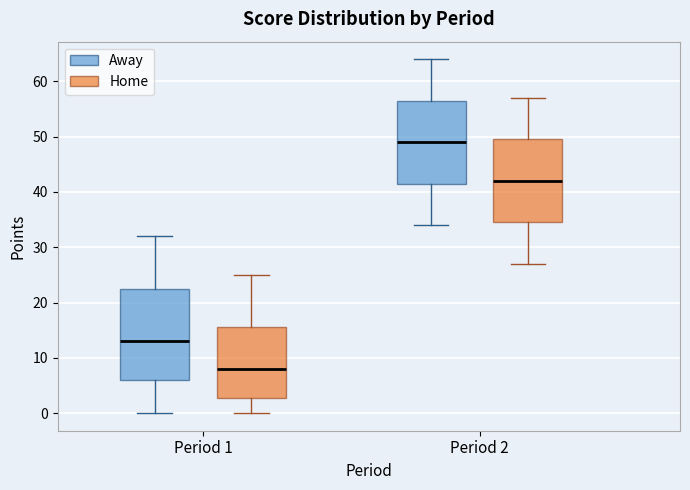

Where does the upper whisker of the box for Period 1 (Home) end on the y-axis? The values are not printed on the chart, so give them approximately, as read against the axis.

25